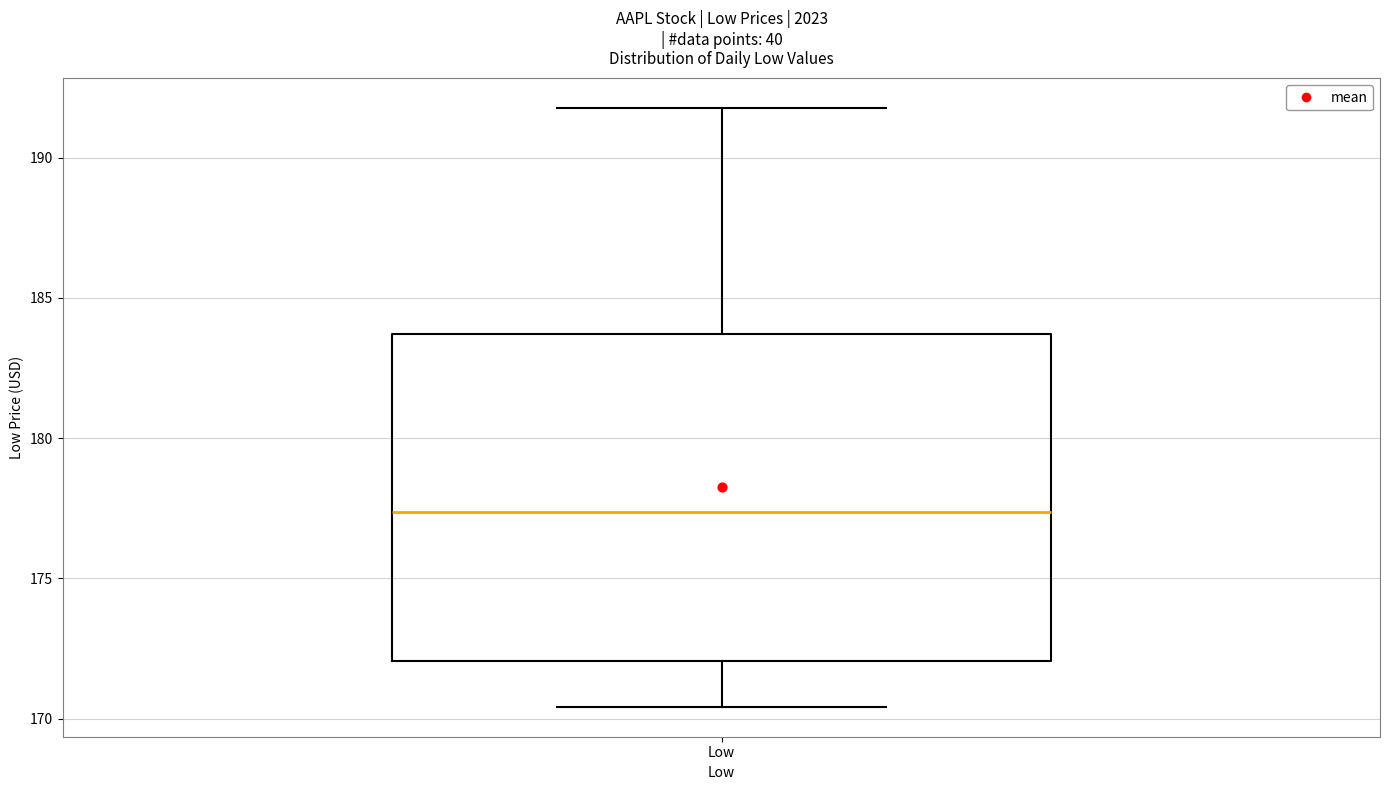

Transcribe this box plot: give where the median line is, the range the box spans, and where the two whiskers end, as read against the y-axis. The values are not printed on the chart, so give them approximately, as read against the axis.

median 177.5, box 172.0 to 183.5, whiskers 170.5 to 192.0